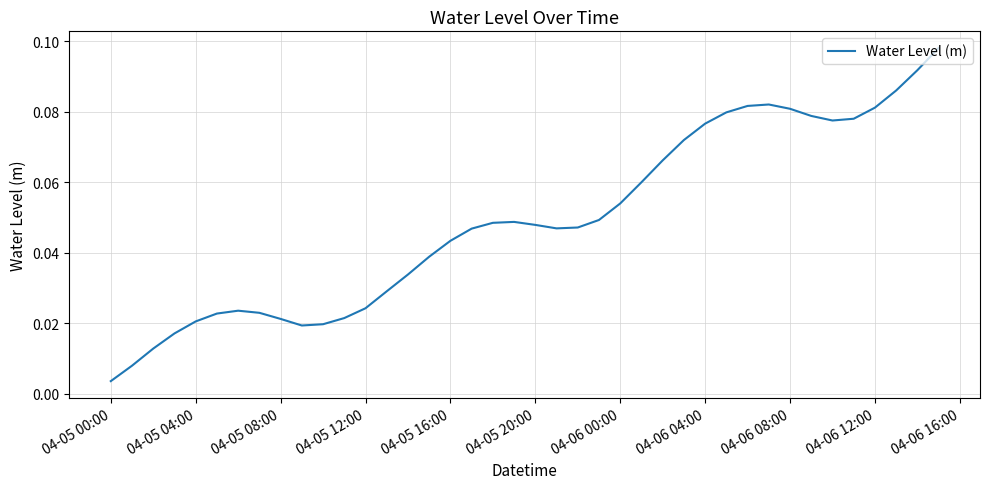

Which label corresponds to the smallest value in the chart?

04-05 00:00